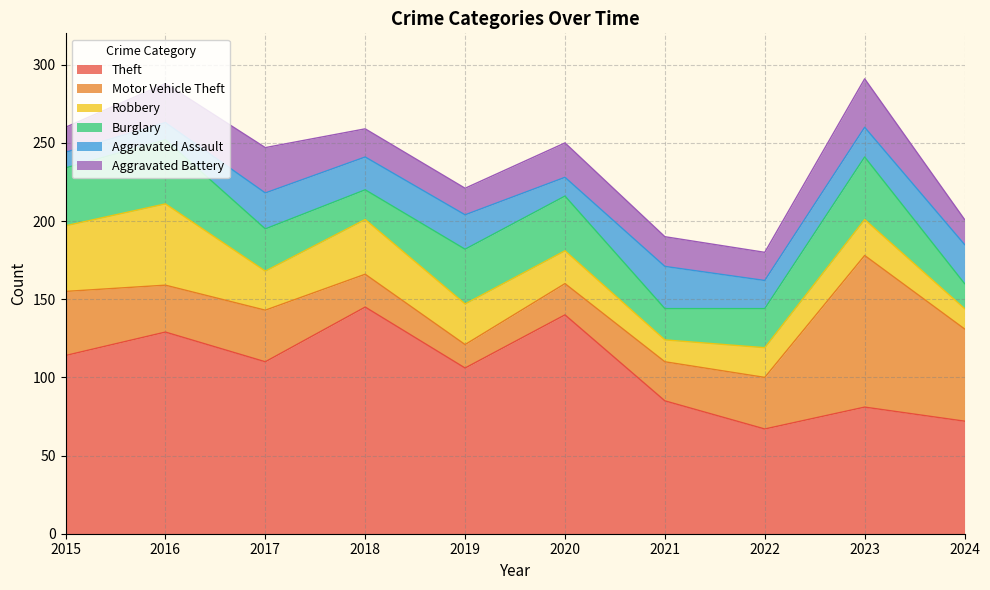

What is the difference between the Aggravated Battery values at 2017 and 2019?

12